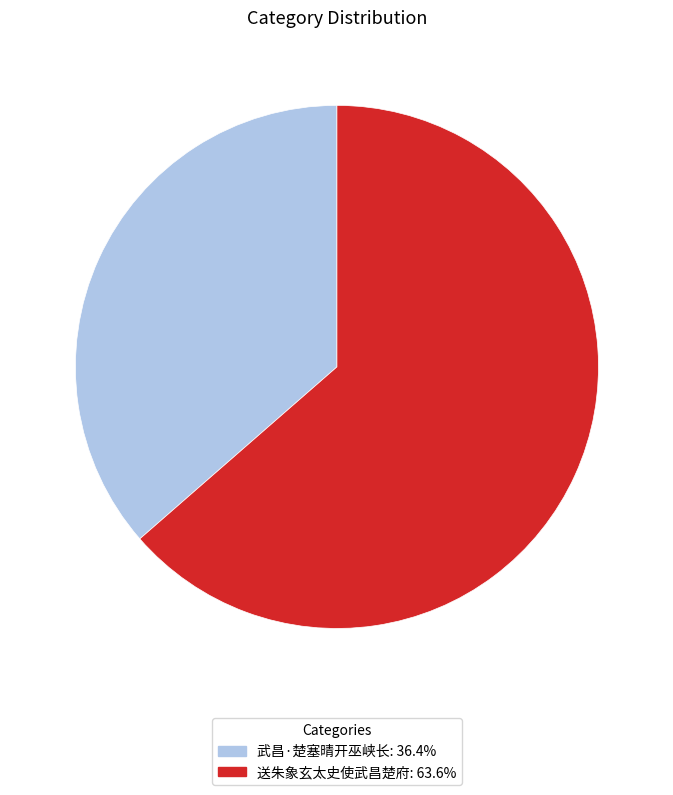

True or false: 送朱象玄太史使武昌楚府 accounts for 64% of the total.

True